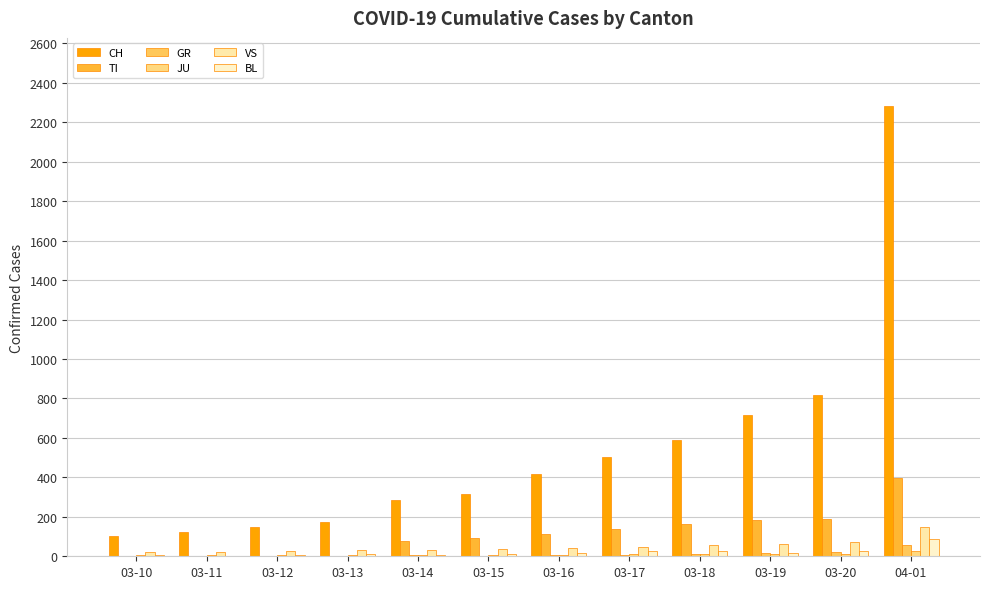

Reading left to right, list all the values displayed in this chart.

CH: 103	124	148	175	283	316	418	501	590	717	820	2285
TI: 0	0	0	0	77	92	112	137	163	182	190	396
GR: 0	0	0	0	6	0	9	9	13	18	24	59
JU: 5	6	6	8	8	9	9	11	11	12	14	29
VS: 20	21	28	30	34	36	42	47	59	64	73	147
BL: 5	3	9	12	8	12	17	26	27	19	27	86